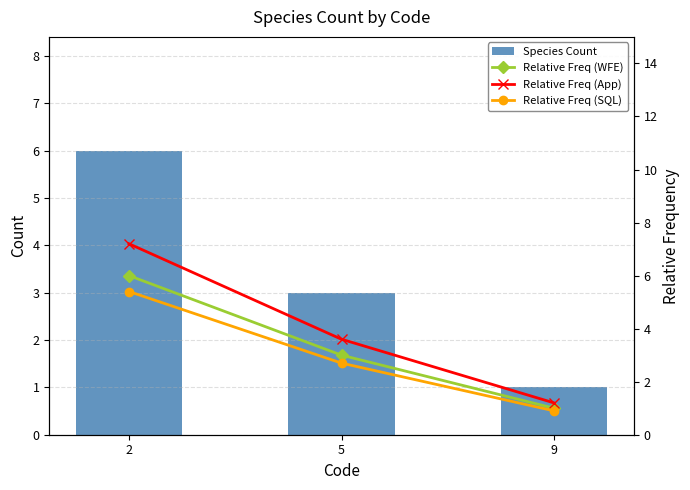

What is the sum of the Relative Freq (WFE) values at 5 and 9?

4.0